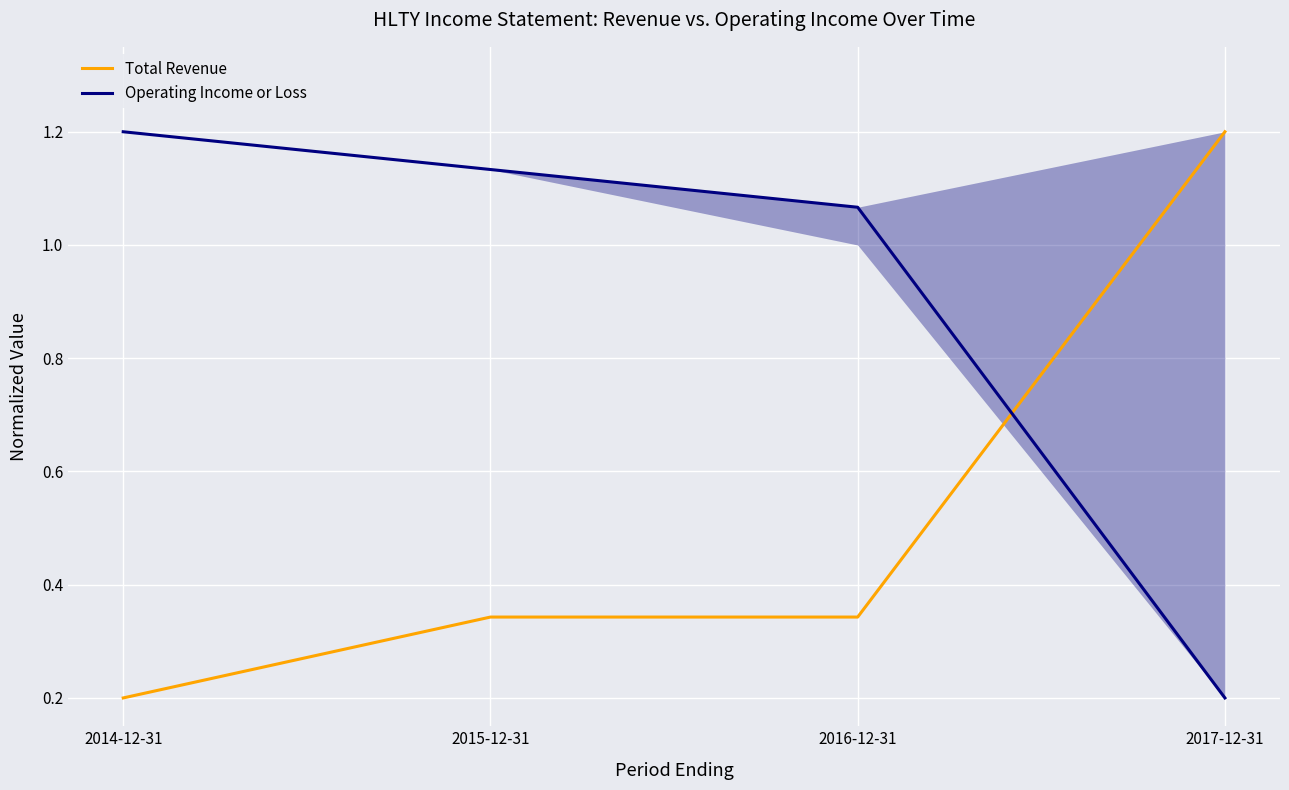

Which category has the lowest value in the Total Revenue series?

2014-12-31